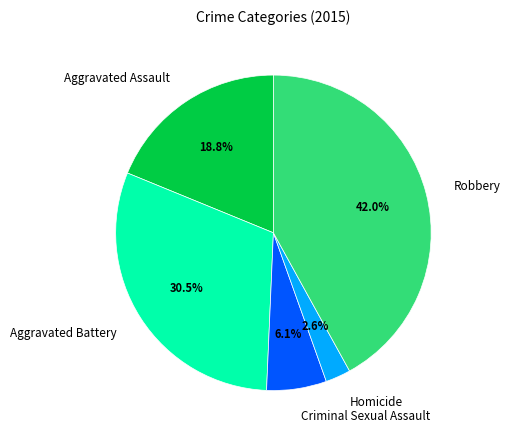

Which category has the biggest portion of the pie?

Robbery